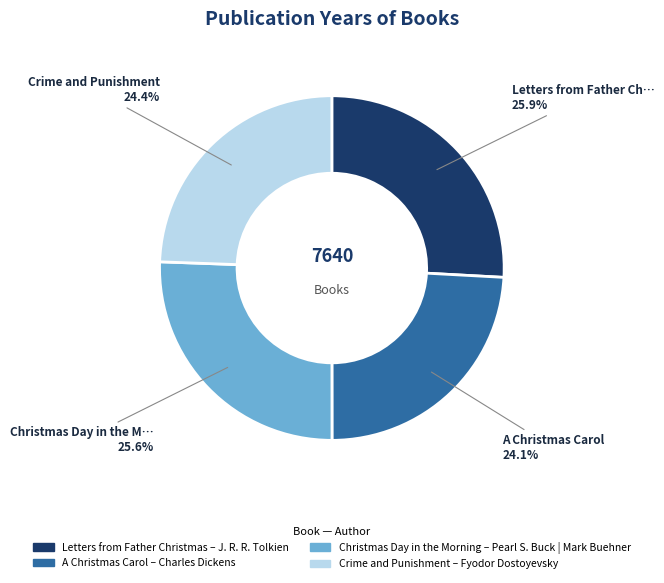

To the nearest percent, what is the difference between the largest and smallest slice percentages?

2%